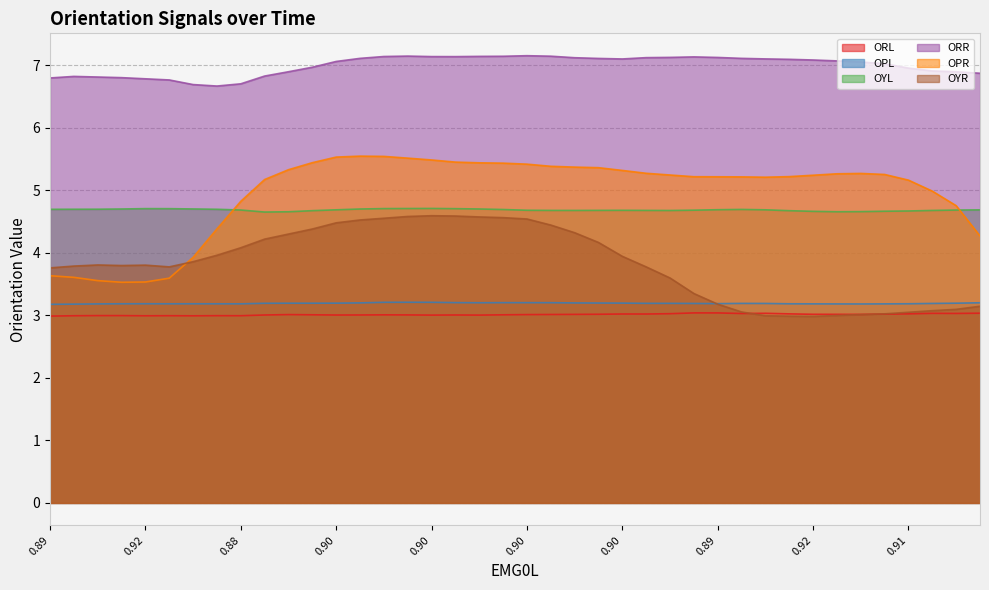

What is the difference between the maximum and minimum values in the OPR series?

2.0